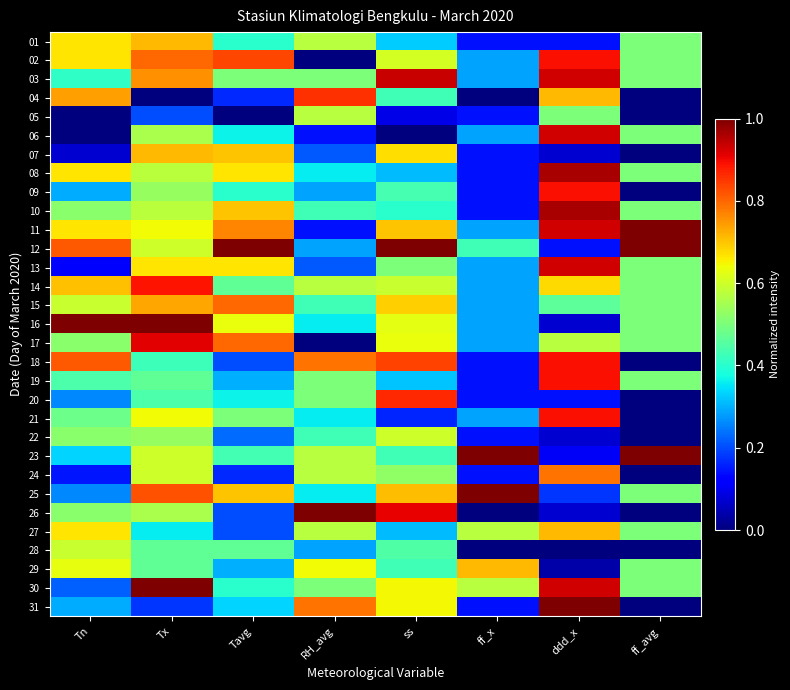

At ddd_x, list the series in order from smallest to largest.

28, 29, 07, 16, 22, 26, 23, 01, 12, 20, 25, 15, 05, 17, 14, 04, 27, 24, 02, 09, 18, 19, 21, 03, 06, 11, 13, 30, 08, 10, 31